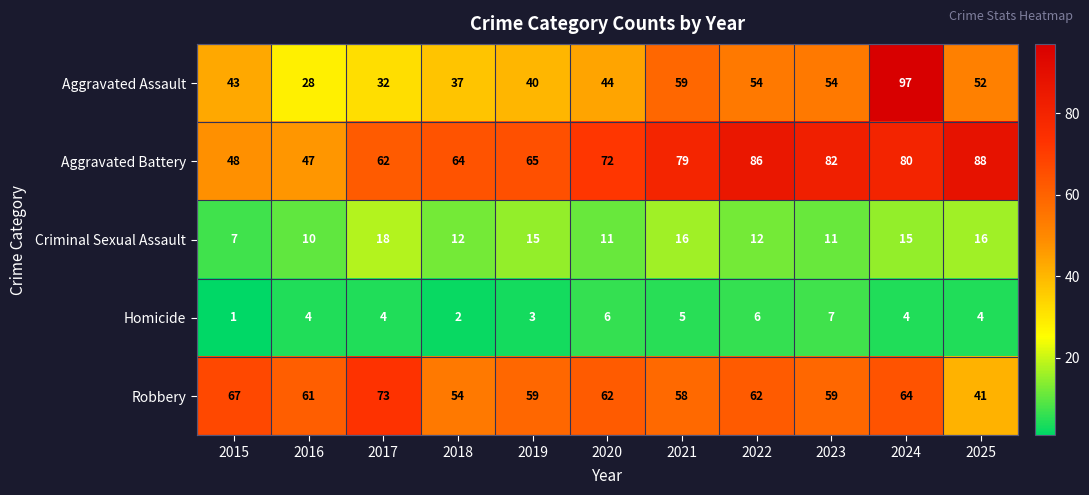

Which label corresponds to the smallest value in the chart?

2015